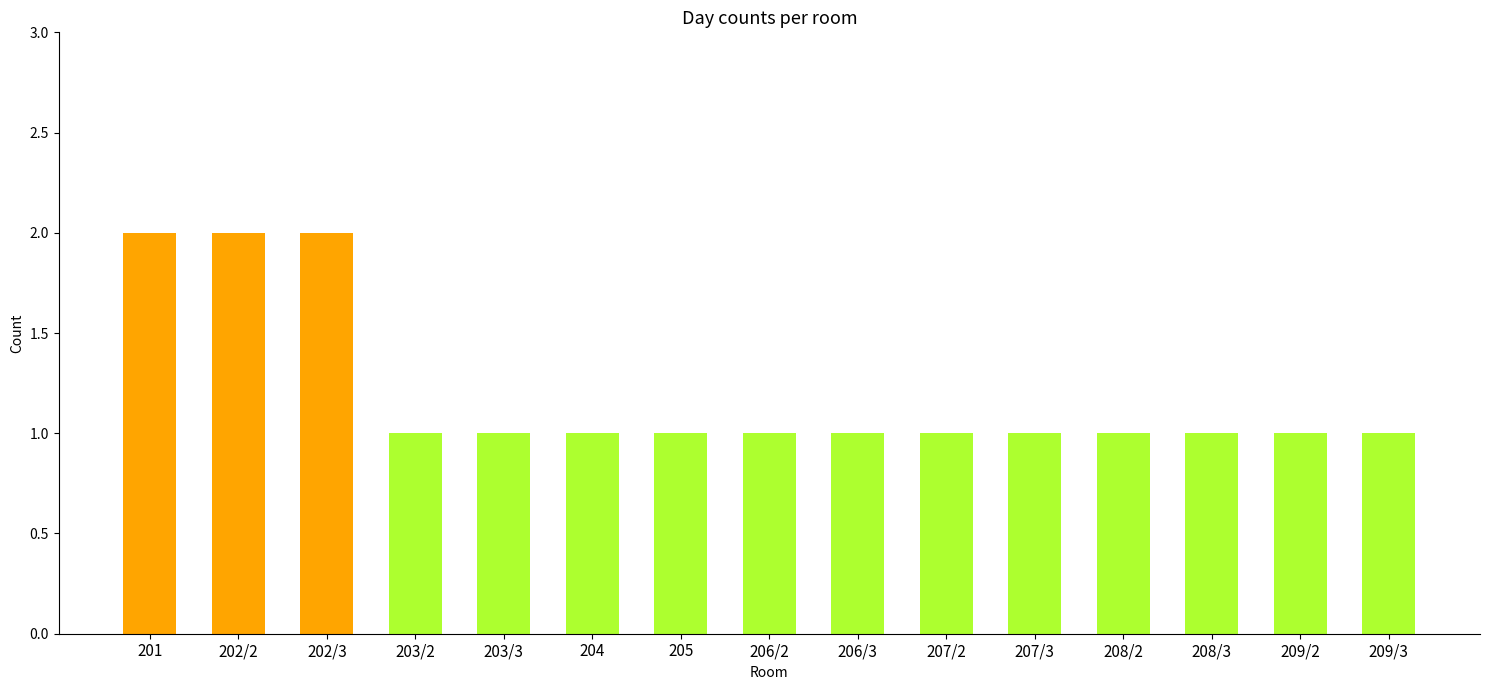

True or false: the data shows 2 at 203/2.

False